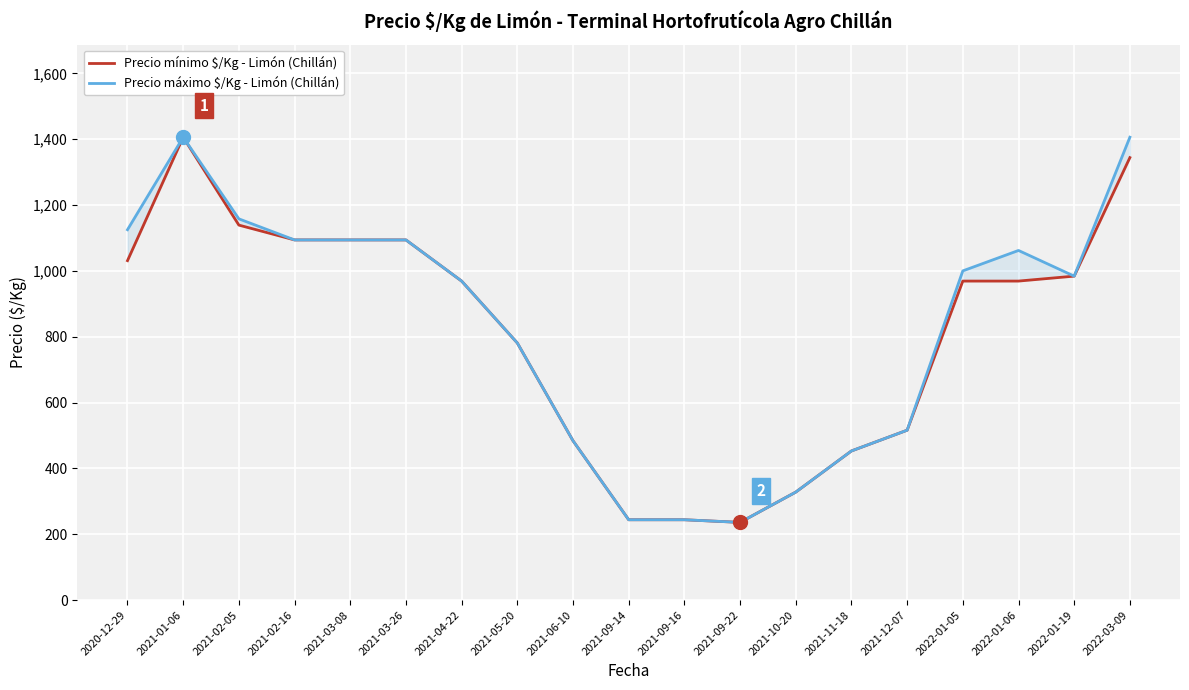

Which category has the lowest value in the Precio máximo $/Kg - Limón (Chillán) series?

2021-09-22